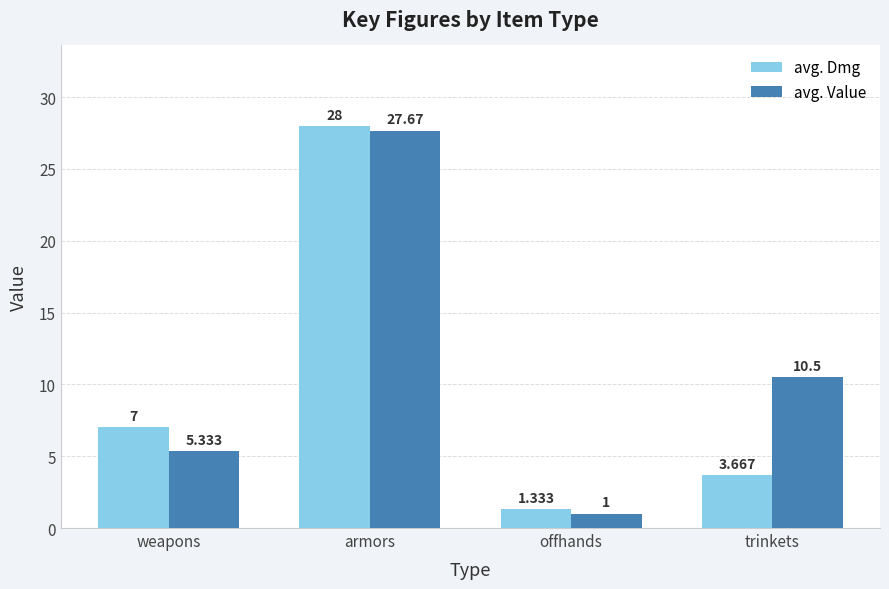

Which series has the largest total across all categories?

avg. Value